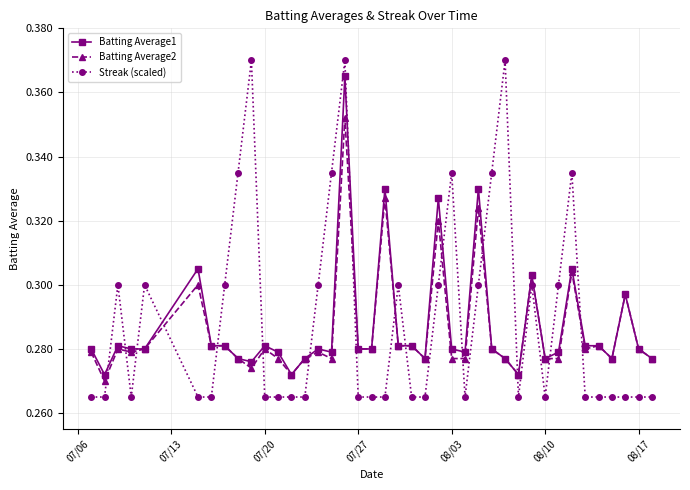

How many times do Streak (scaled) and Batting Average2 cross each other?

16